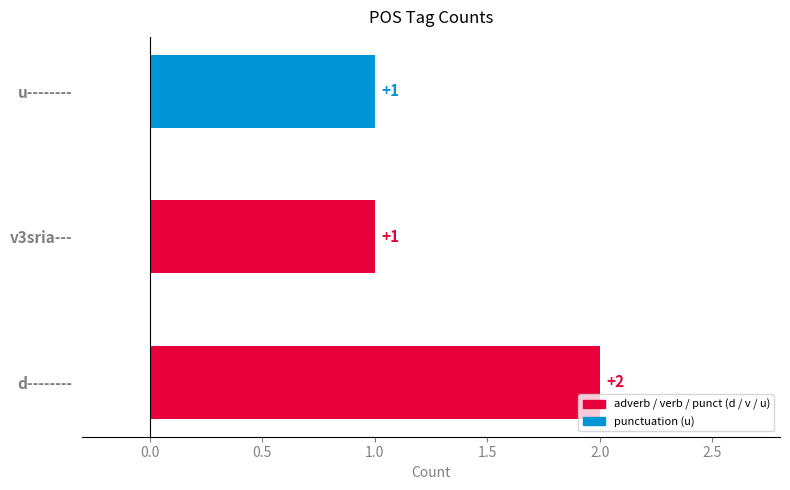

Which label corresponds to the largest value in the chart?

d--------